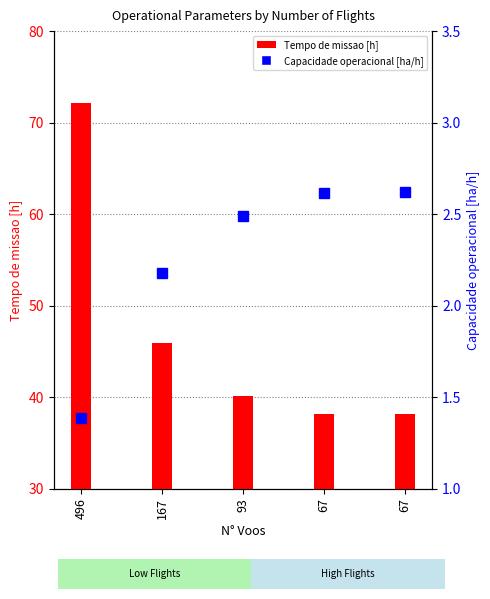

How many categories are shown in the chart?

5